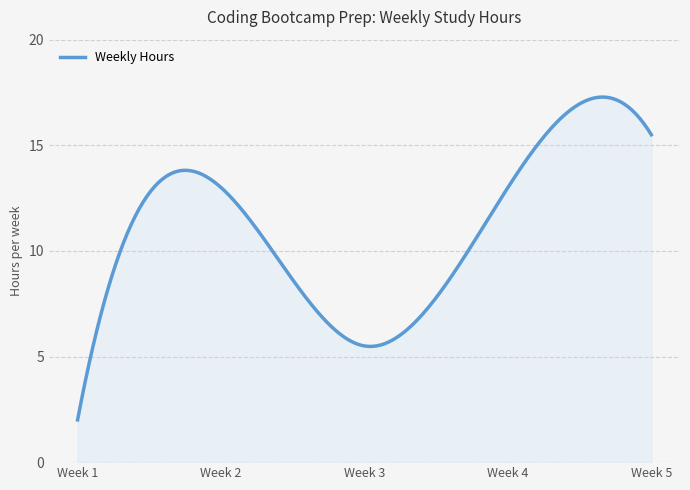

How many lines are shown in the chart?

1